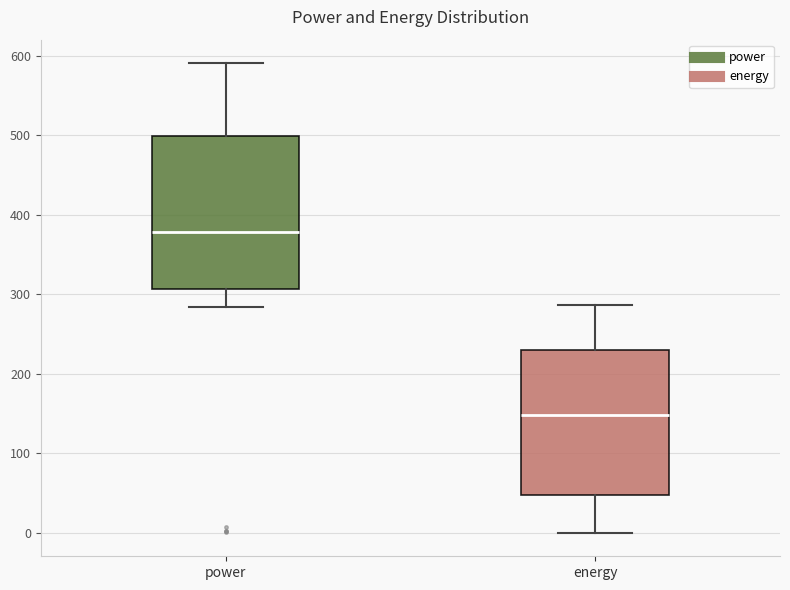

Reading left to right, read every box against the y-axis: the position of its median line, the range the box covers, and the ends of its whiskers. The values are not printed on the chart, so give them approximately, as read against the axis.

power: median 380, box 310 to 500, whiskers 280 to 590
energy: median 150, box 50 to 230, whiskers 0 to 290